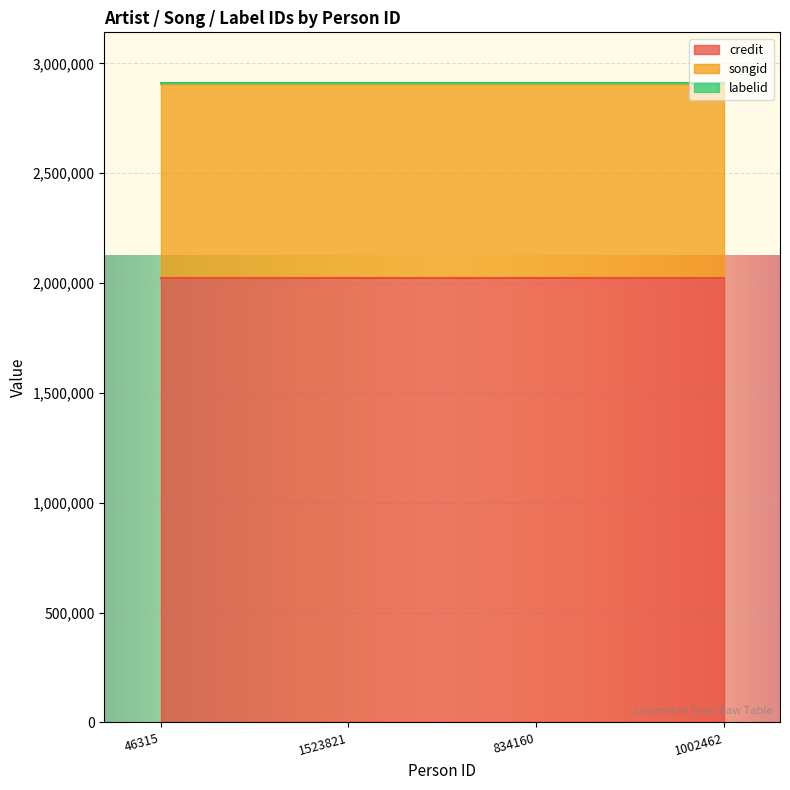

How many lines are shown in the chart?

3